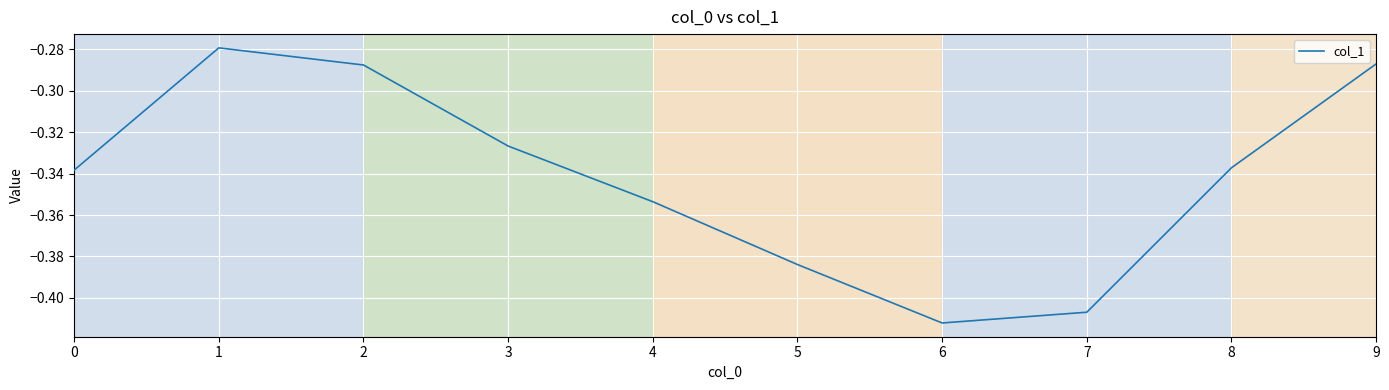

Which has a higher value, 7 or 6?

7